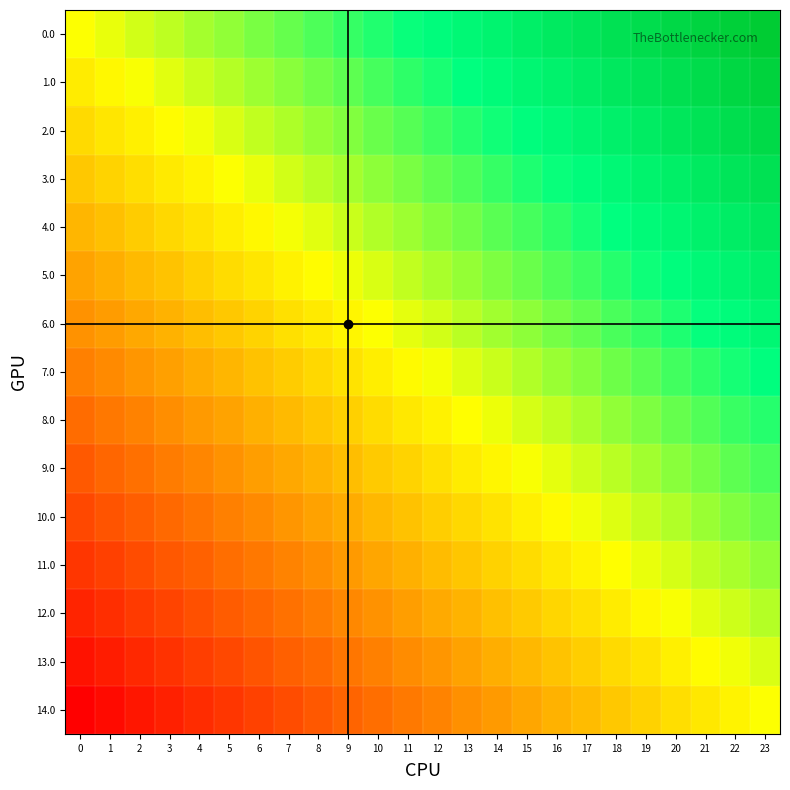

Reading left to right, list all the values displayed in this chart.

0.0: 0=0.0	1=0.0	2=0.1	3=0.1	4=0.2	5=0.2	6=0.3	7=0.3	8=0.3	9=0.4	10=0.4	11=0.5	12=0.5	13=0.6	14=0.6	15=0.7	16=0.7	17=0.7	18=0.8	19=0.8	20=0.9	21=0.9	22=1.0	23=1.0
1.0: 0=-0.1	1=-0.0	2=0.0	3=0.1	4=0.1	5=0.1	6=0.2	7=0.2	8=0.3	9=0.3	10=0.4	11=0.4	12=0.5	13=0.5	14=0.5	15=0.6	16=0.6	17=0.7	18=0.7	19=0.8	20=0.8	21=0.8	22=0.9	23=0.9
2.0: 0=-0.1	1=-0.1	2=-0.1	3=-0.0	4=0.0	5=0.1	6=0.1	7=0.2	8=0.2	9=0.2	10=0.3	11=0.3	12=0.4	13=0.4	14=0.5	15=0.5	16=0.6	17=0.6	18=0.6	19=0.7	20=0.7	21=0.8	22=0.8	23=0.9
3.0: 0=-0.2	1=-0.2	2=-0.1	3=-0.1	4=-0.0	5=0.0	6=0.0	7=0.1	8=0.1	9=0.2	10=0.2	11=0.3	12=0.3	13=0.4	14=0.4	15=0.4	16=0.5	17=0.5	18=0.6	19=0.6	20=0.7	21=0.7	22=0.7	23=0.8
4.0: 0=-0.3	1=-0.2	2=-0.2	3=-0.2	4=-0.1	5=-0.1	6=-0.0	7=0.0	8=0.1	9=0.1	10=0.1	11=0.2	12=0.2	13=0.3	14=0.3	15=0.4	16=0.4	17=0.5	18=0.5	19=0.5	20=0.6	21=0.6	22=0.7	23=0.7
5.0: 0=-0.4	1=-0.3	2=-0.3	3=-0.2	4=-0.2	5=-0.1	6=-0.1	7=-0.1	8=-0.0	9=0.0	10=0.1	11=0.1	12=0.2	13=0.2	14=0.3	15=0.3	16=0.3	17=0.4	18=0.4	19=0.5	20=0.5	21=0.6	22=0.6	23=0.6
6.0: 0=-0.4	1=-0.4	2=-0.3	3=-0.3	4=-0.3	5=-0.2	6=-0.2	7=-0.1	8=-0.1	9=-0.0	10=0.0	11=0.0	12=0.1	13=0.1	14=0.2	15=0.2	16=0.3	17=0.3	18=0.4	19=0.4	20=0.4	21=0.5	22=0.5	23=0.6
7.0: 0=-0.5	1=-0.5	2=-0.4	3=-0.4	4=-0.3	5=-0.3	6=-0.2	7=-0.2	8=-0.2	9=-0.1	10=-0.1	11=-0.0	12=0.0	13=0.1	14=0.1	15=0.2	16=0.2	17=0.2	18=0.3	19=0.3	20=0.4	21=0.4	22=0.5	23=0.5
8.0: 0=-0.6	1=-0.5	2=-0.5	3=-0.4	4=-0.4	5=-0.4	6=-0.3	7=-0.3	8=-0.2	9=-0.2	10=-0.1	11=-0.1	12=-0.0	13=-0.0	14=0.0	15=0.1	16=0.1	17=0.2	18=0.2	19=0.3	20=0.3	21=0.3	22=0.4	23=0.4
9.0: 0=-0.6	1=-0.6	2=-0.6	3=-0.5	4=-0.5	5=-0.4	6=-0.4	7=-0.3	8=-0.3	9=-0.3	10=-0.2	11=-0.2	12=-0.1	13=-0.1	14=-0.0	15=0.0	16=0.1	17=0.1	18=0.1	19=0.2	20=0.2	21=0.3	22=0.3	23=0.4
10.0: 0=-0.7	1=-0.7	2=-0.6	3=-0.6	4=-0.5	5=-0.5	6=-0.5	7=-0.4	8=-0.4	9=-0.3	10=-0.3	11=-0.2	12=-0.2	13=-0.1	14=-0.1	15=-0.1	16=-0.0	17=0.0	18=0.1	19=0.1	20=0.2	21=0.2	22=0.2	23=0.3
11.0: 0=-0.8	1=-0.7	2=-0.7	3=-0.7	4=-0.6	5=-0.6	6=-0.5	7=-0.5	8=-0.4	9=-0.4	10=-0.4	11=-0.3	12=-0.3	13=-0.2	14=-0.2	15=-0.1	16=-0.1	17=-0.0	18=-0.0	19=0.0	20=0.1	21=0.1	22=0.2	23=0.2
12.0: 0=-0.9	1=-0.8	2=-0.8	3=-0.7	4=-0.7	5=-0.6	6=-0.6	7=-0.6	8=-0.5	9=-0.5	10=-0.4	11=-0.4	12=-0.3	13=-0.3	14=-0.2	15=-0.2	16=-0.2	17=-0.1	18=-0.1	19=-0.0	20=0.0	21=0.1	22=0.1	23=0.1
13.0: 0=-0.9	1=-0.9	2=-0.8	3=-0.8	4=-0.8	5=-0.7	6=-0.7	7=-0.6	8=-0.6	9=-0.5	10=-0.5	11=-0.5	12=-0.4	13=-0.4	14=-0.3	15=-0.3	16=-0.2	17=-0.2	18=-0.1	19=-0.1	20=-0.1	21=-0.0	22=0.0	23=0.1
14.0: 0=-1.0	1=-1.0	2=-0.9	3=-0.9	4=-0.8	5=-0.8	6=-0.7	7=-0.7	8=-0.7	9=-0.6	10=-0.6	11=-0.5	12=-0.5	13=-0.4	14=-0.4	15=-0.3	16=-0.3	17=-0.3	18=-0.2	19=-0.2	20=-0.1	21=-0.1	22=-0.0	23=0.0